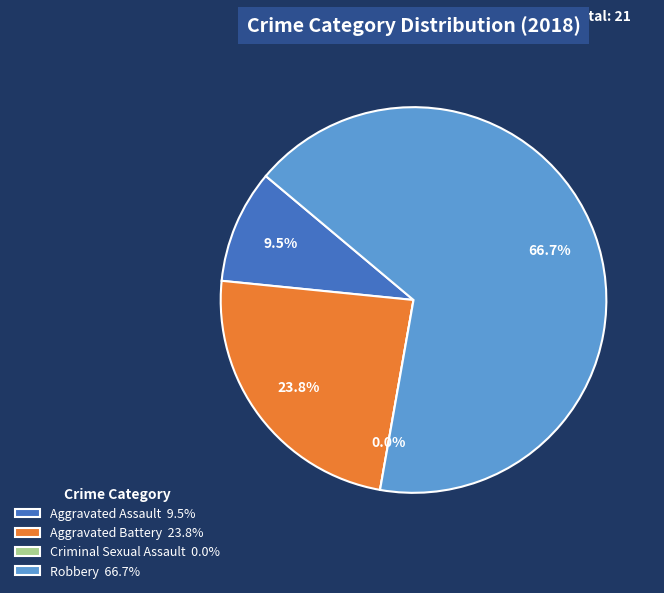

True or false: Robbery accounts for 67% of the total.

True